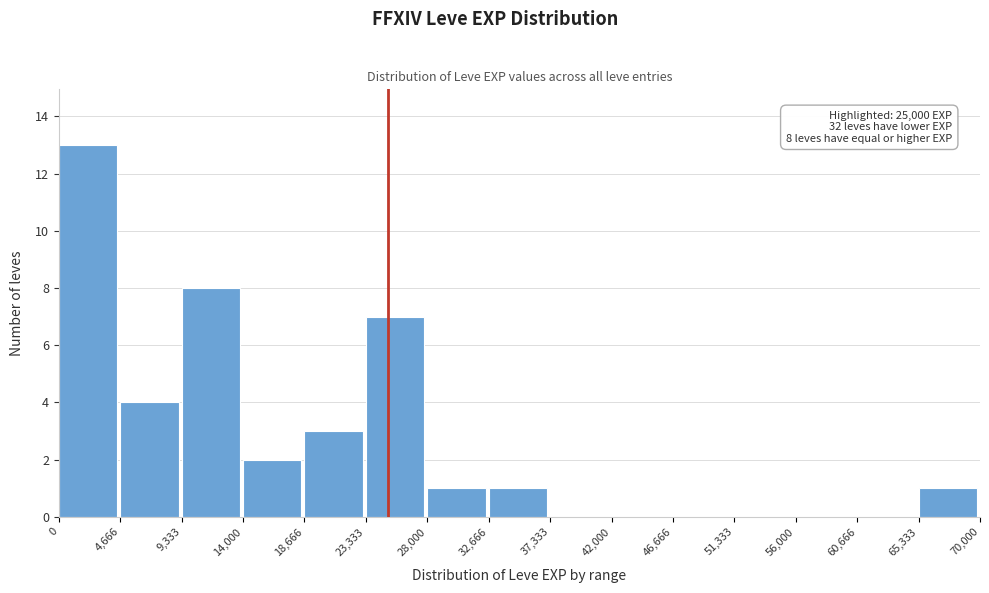

Over which range of the x-axis is the bar tallest?

0 to 4,666